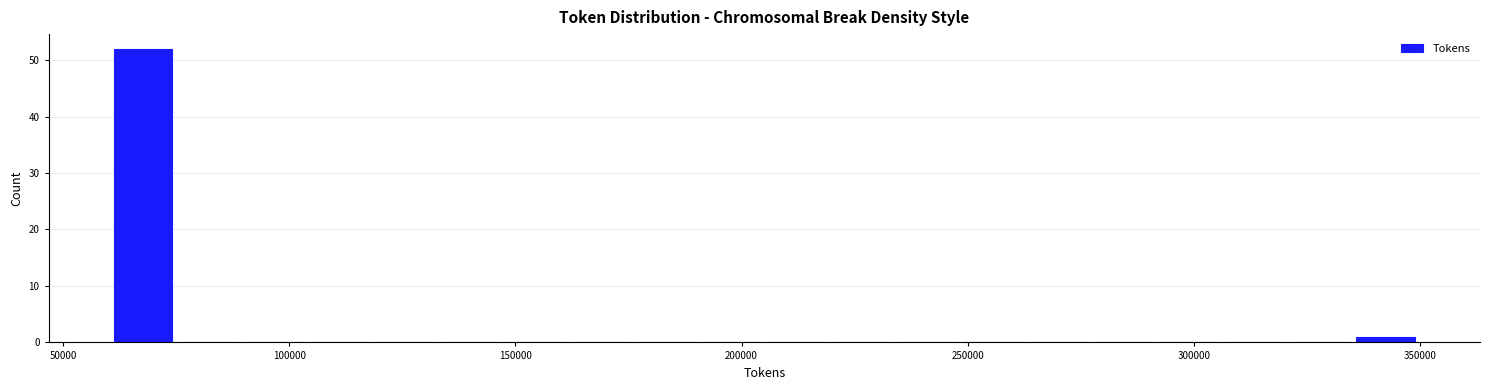

Read against the x-axis, roughly where is the centre of the tallest bar?

70000